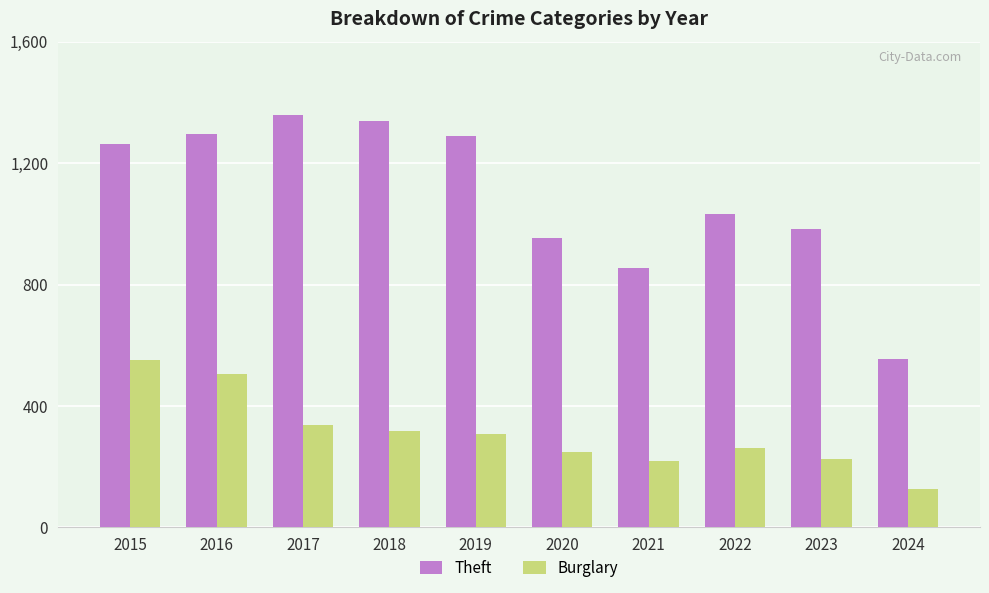

The Burglary series shows 698 at 2016. True or false?

False